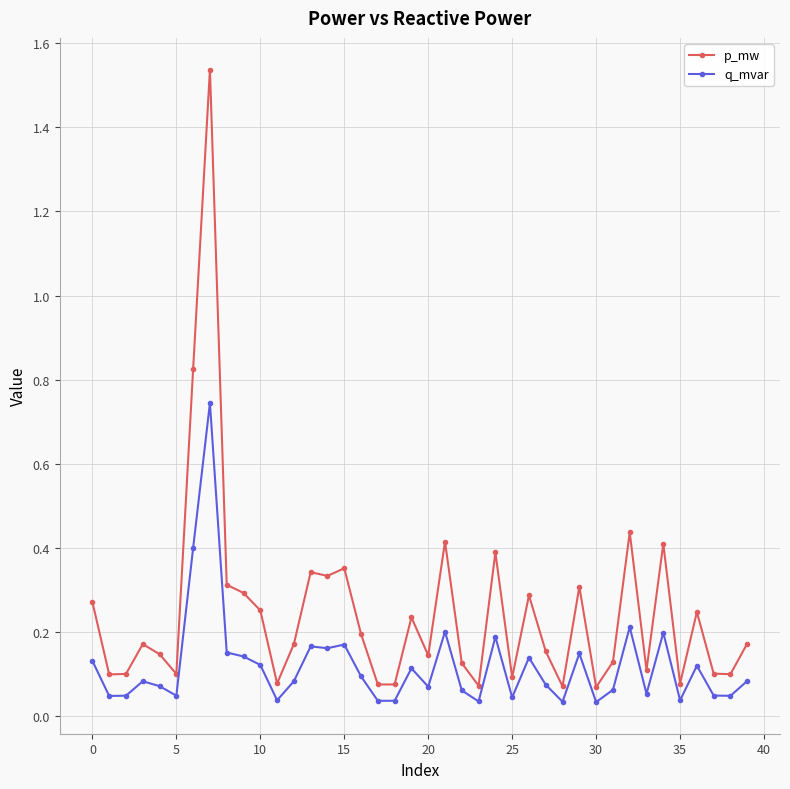

List the series in order of their peak value, lowest first.

q_mvar, p_mw